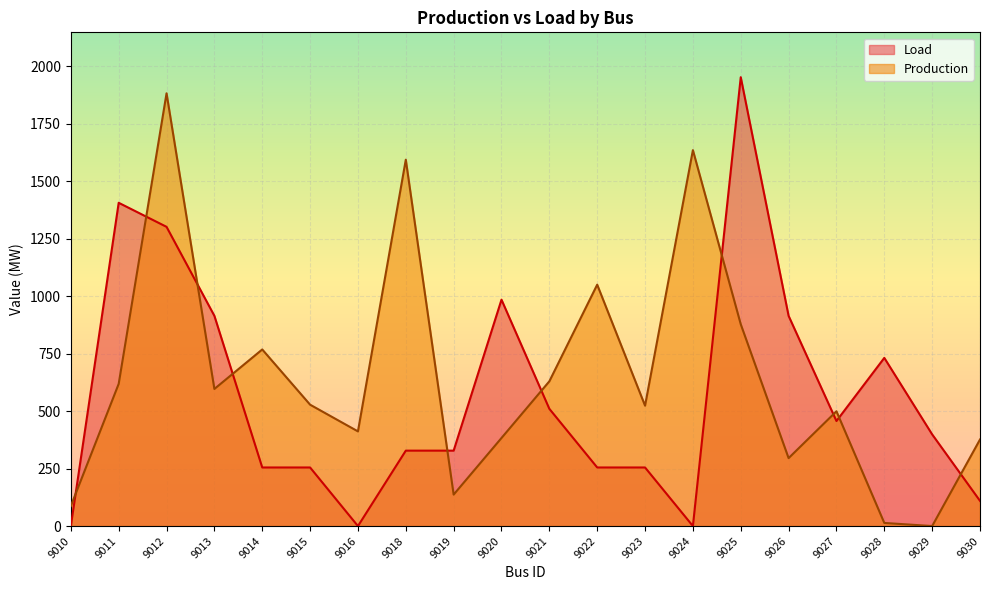

At which category is the sum across all series the highest?

9012